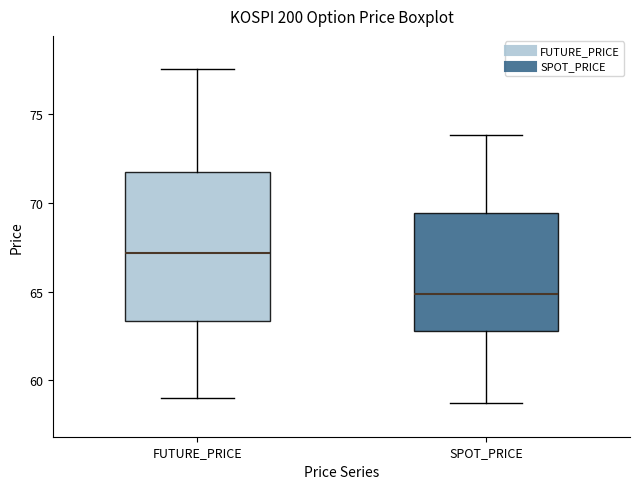

Which box has the lowest median line?

SPOT_PRICE